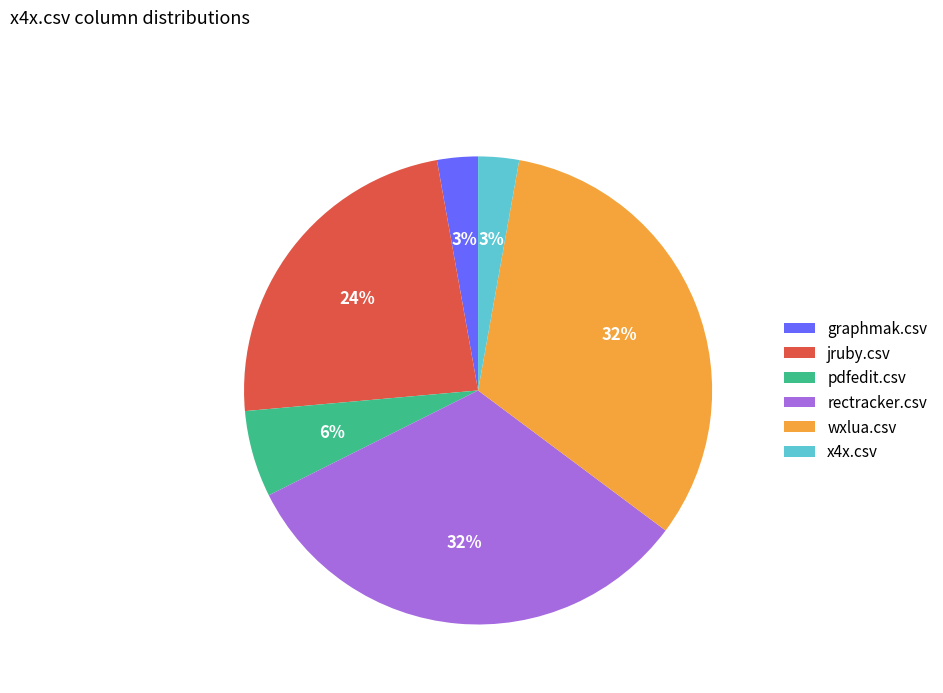

Between pdfedit.csv and wxlua.csv, which is larger?

wxlua.csv